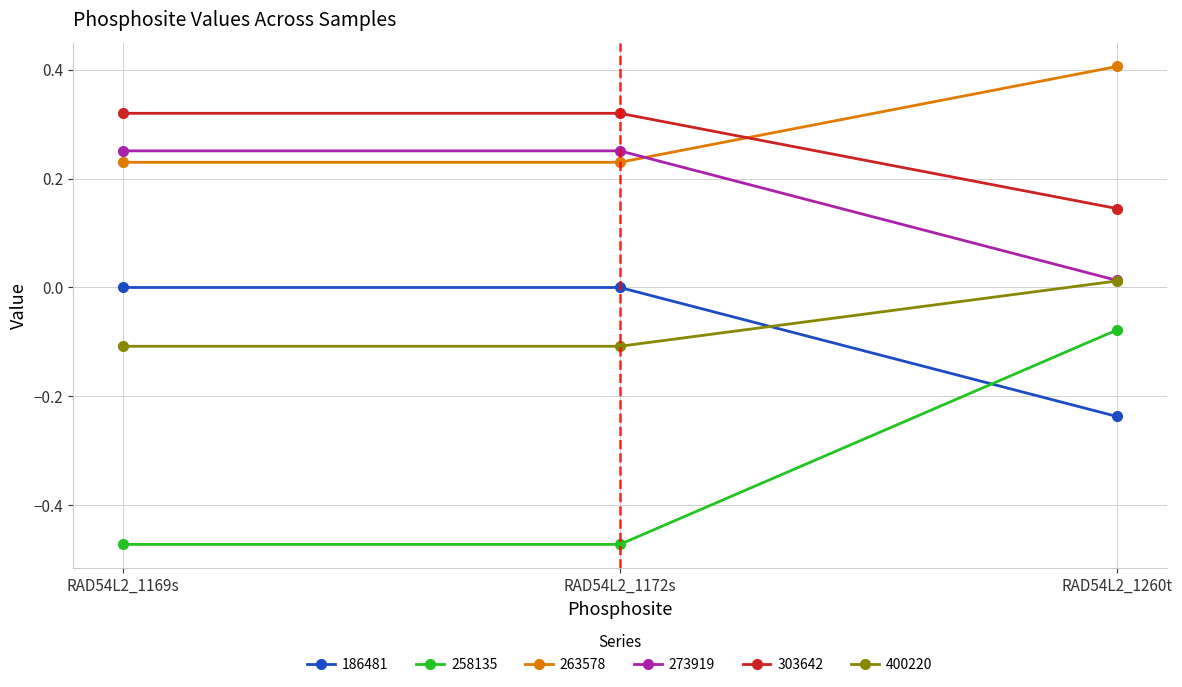

The 186481 series shows -0.1 at RAD54L2_1260t. True or false?

False